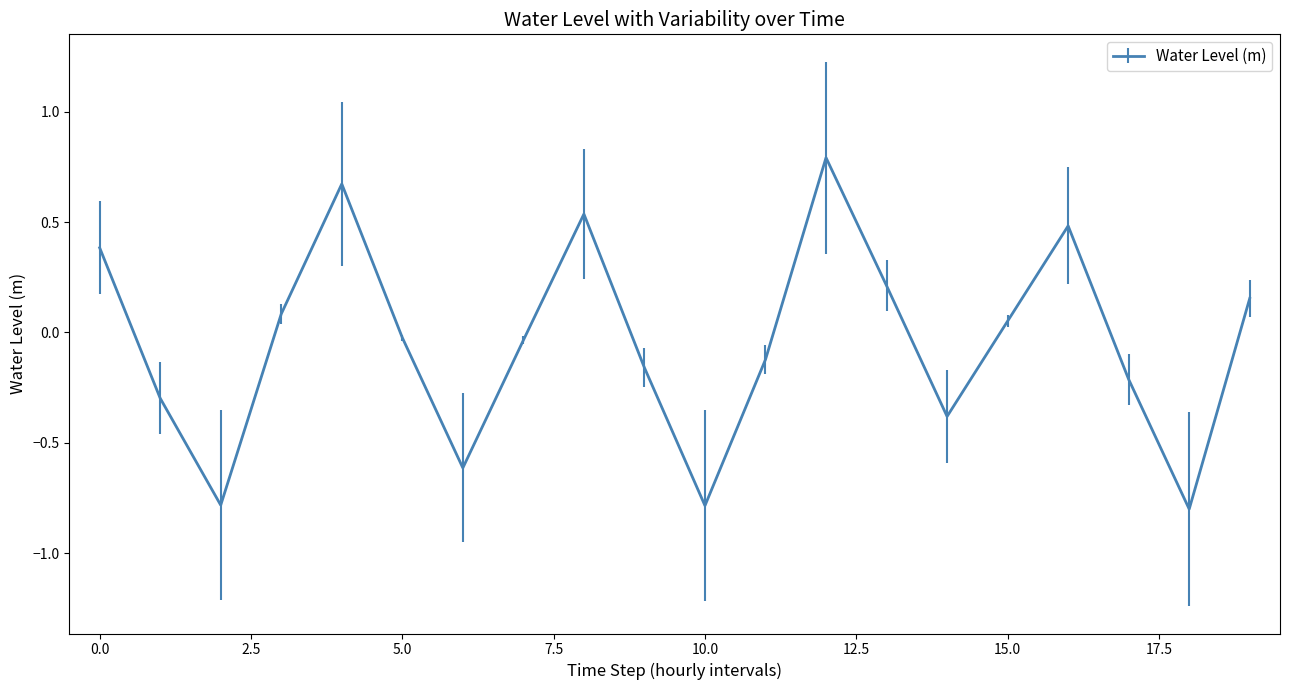

What is the greatest value displayed?

0.8